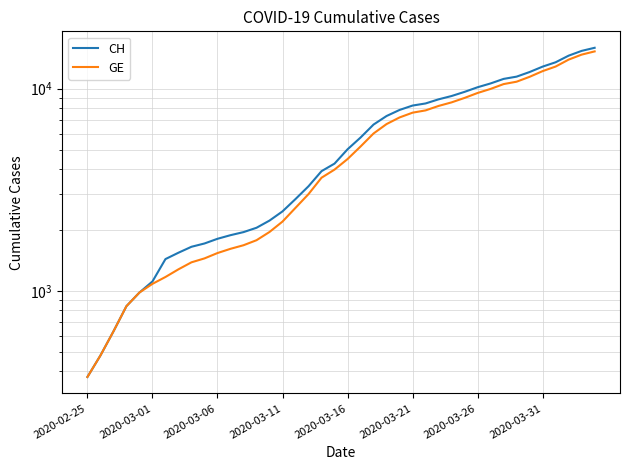

True or false: GE and CH intersect in this chart.

False